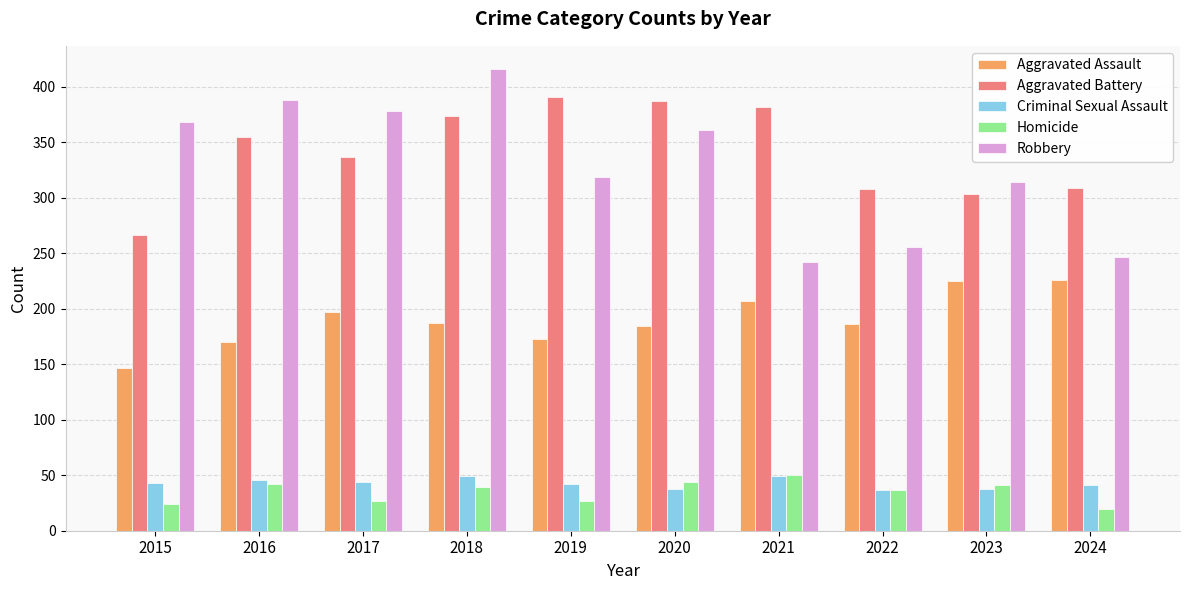

What is the difference between the Aggravated Assault values at 2021 and 2019?

34